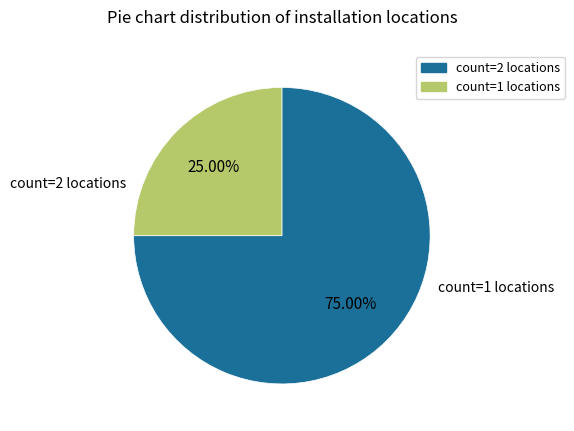

Does any single category account for the majority?

Yes